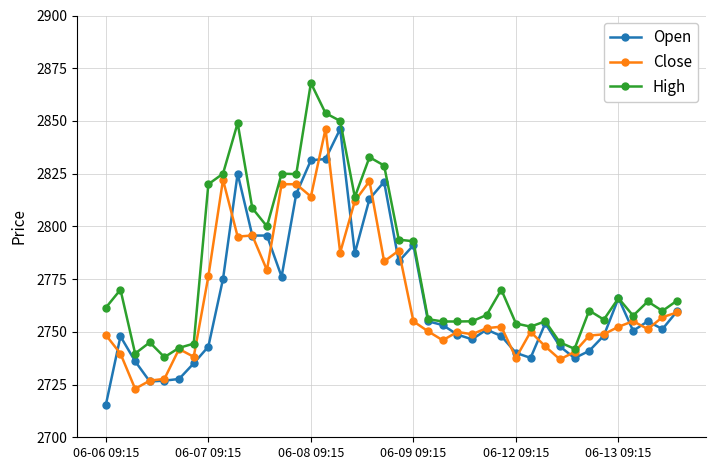

Which series has the largest total across all categories?

High